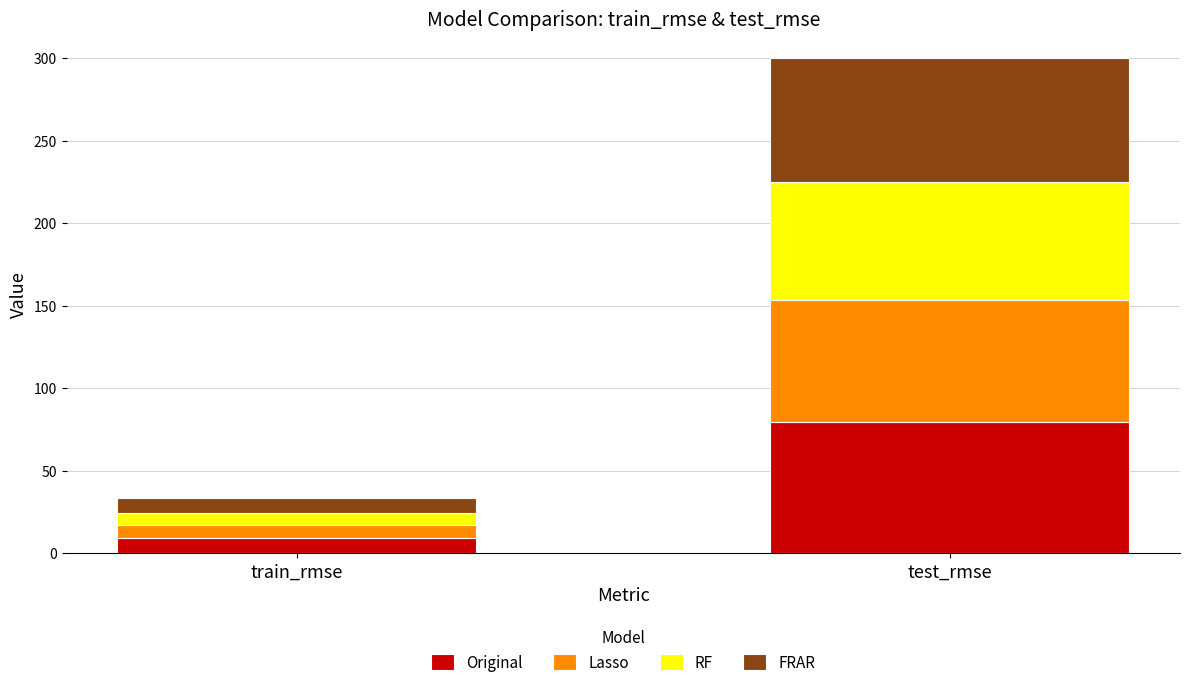

What is the total value across all series at test_rmse?

299.8